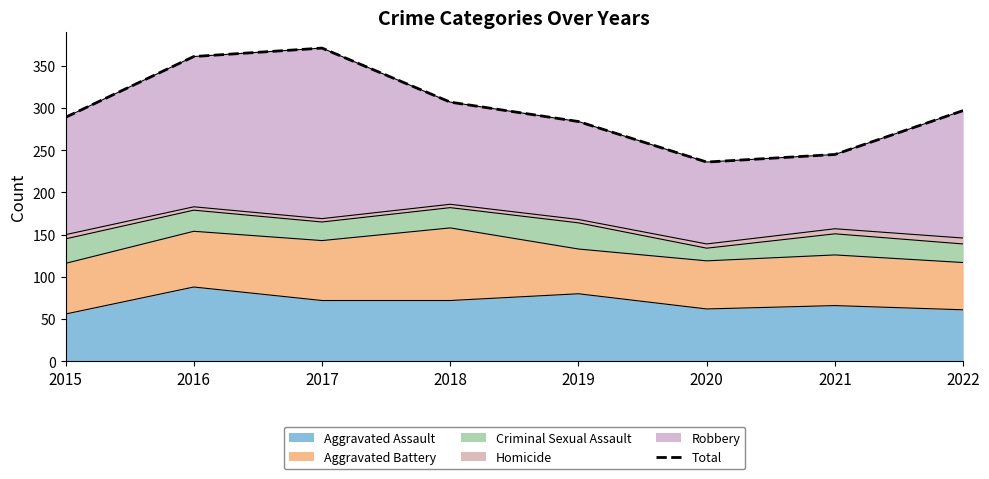

Where is the data nearest to the value 303?

2018